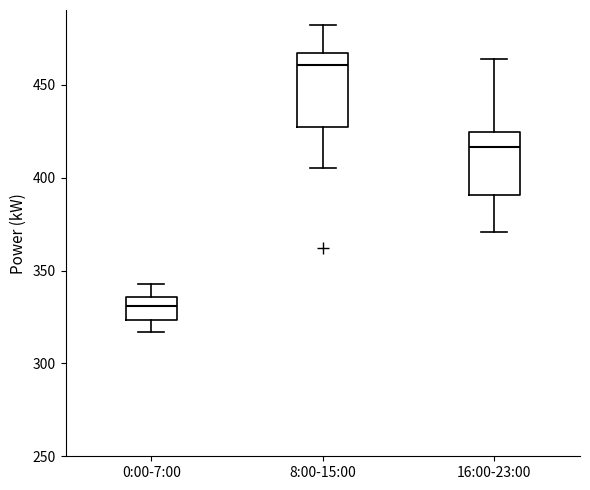

Reading left to right, transcribe this box plot: for each box, give where its median line is, the range the box spans, and where its two whiskers end, as read against the y-axis. The values are not printed on the chart, so give them approximately, as read against the axis.

0:00-7:00: median 330, box 325 to 335, whiskers 315 to 345
8:00-15:00: median 460, box 430 to 465, whiskers 405 to 480
16:00-23:00: median 415, box 390 to 425, whiskers 370 to 465